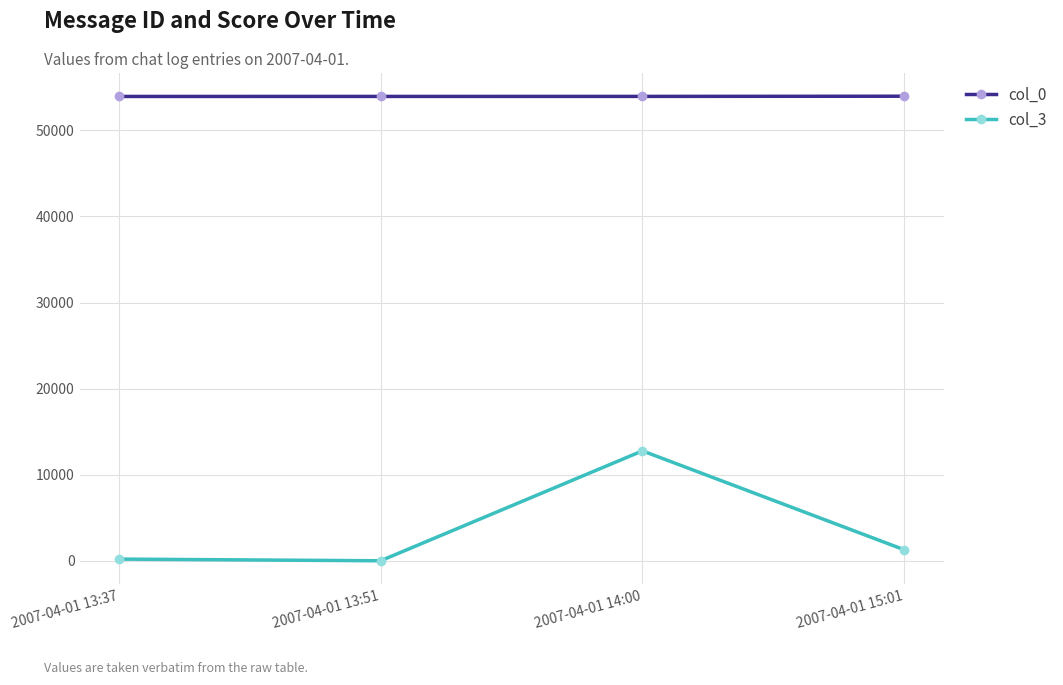

True or false: col_0 and col_3 intersect in this chart.

False